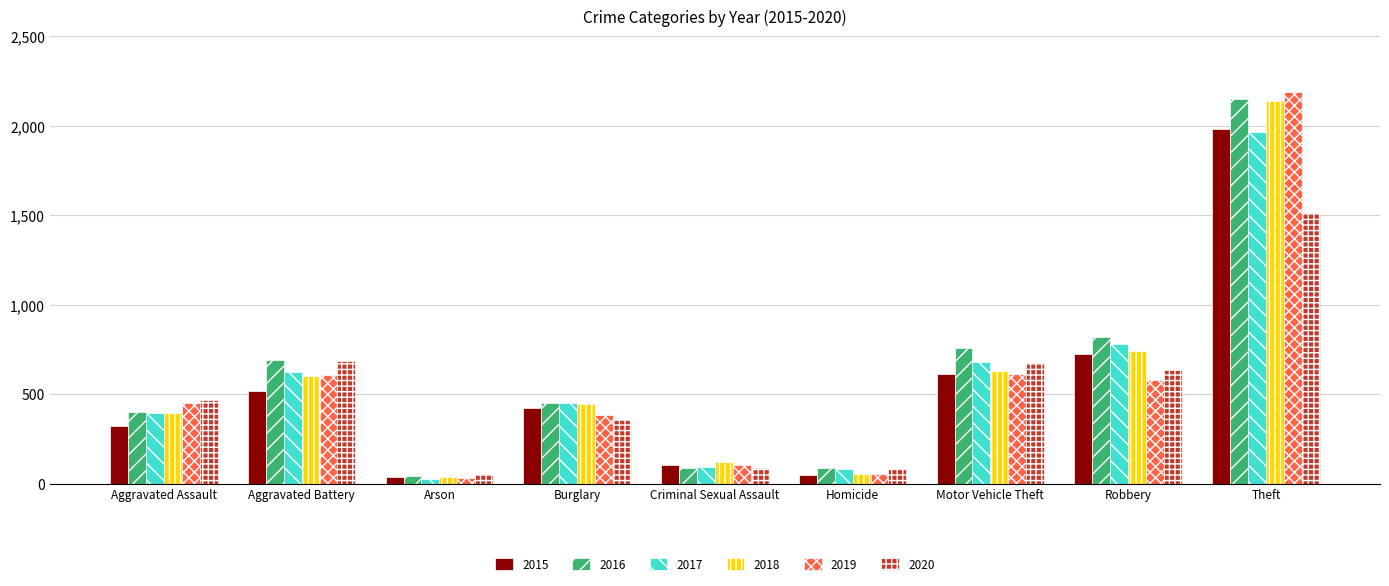

How many data points in 2017 are less than 453?

4